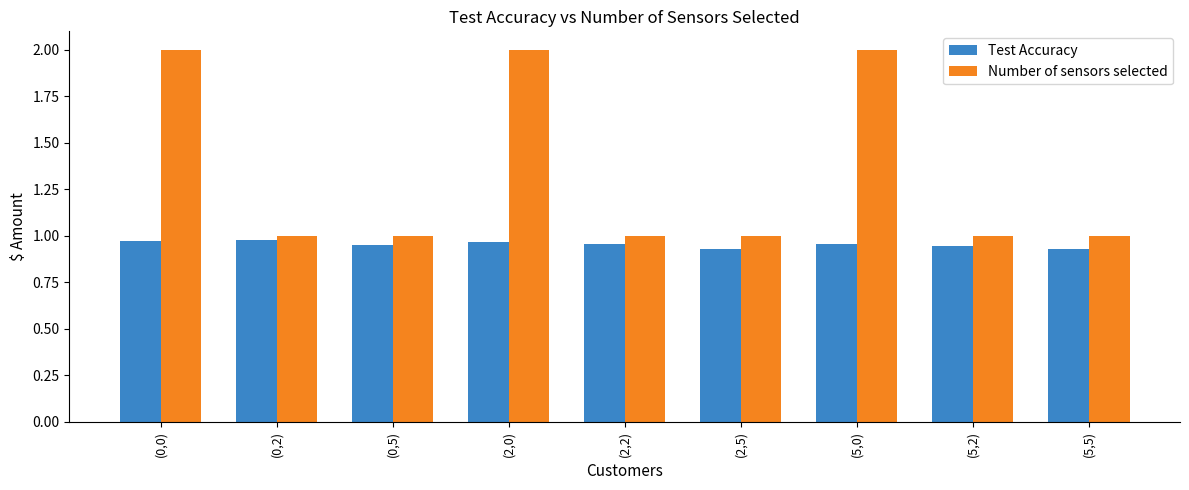

Rank the series by their maximum value, from highest to lowest.

Number of sensors selected, Test Accuracy